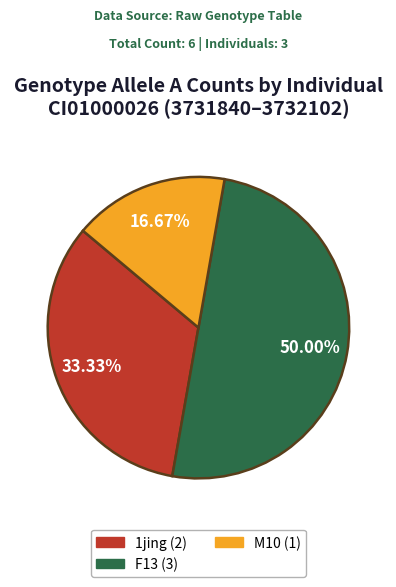

Count the number of slices in the pie.

3